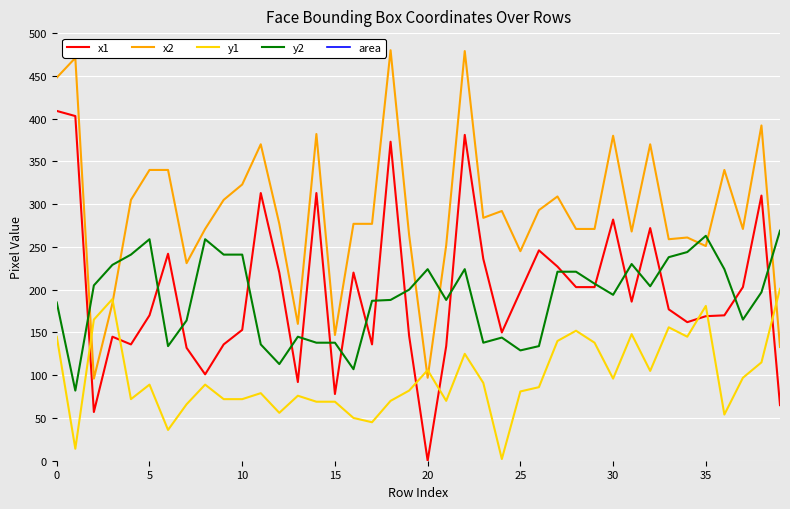

In x2, how many points are higher than both neighbors (excluding endpoints)?

12